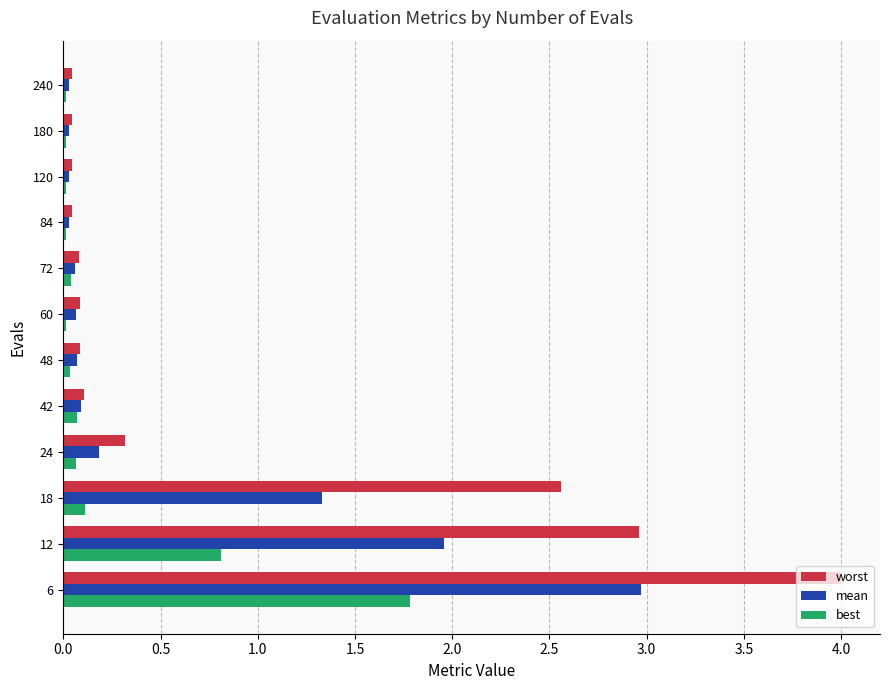

What is the sum of all best values?

3.0